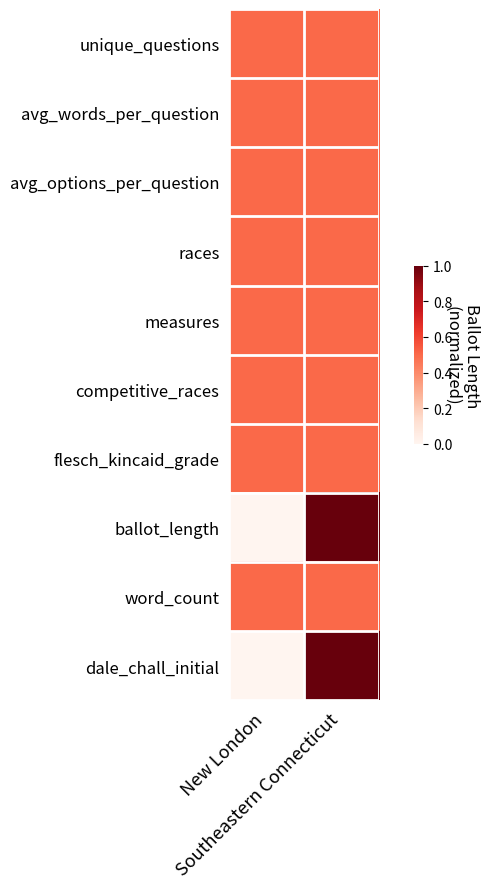

Reading right to left, extract all data points from this chart.

unique_questions: Southeastern Connecticut=0.5	New London=0.5
avg_words_per_question: Southeastern Connecticut=0.5	New London=0.5
avg_options_per_question: Southeastern Connecticut=0.5	New London=0.5
races: Southeastern Connecticut=0.5	New London=0.5
measures: Southeastern Connecticut=0.5	New London=0.5
competitive_races: Southeastern Connecticut=0.5	New London=0.5
flesch_kincaid_grade: Southeastern Connecticut=0.5	New London=0.5
ballot_length: Southeastern Connecticut=1.0	New London=0.0
word_count: Southeastern Connecticut=0.5	New London=0.5
dale_chall_initial: Southeastern Connecticut=1.0	New London=0.0